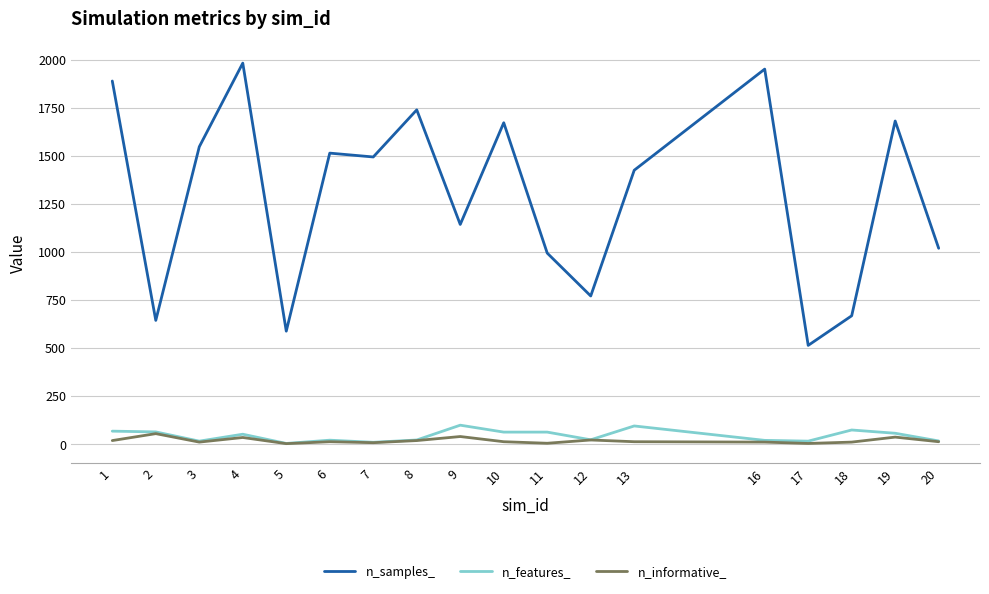

Where does the n_informative_ series first go above 13?

1